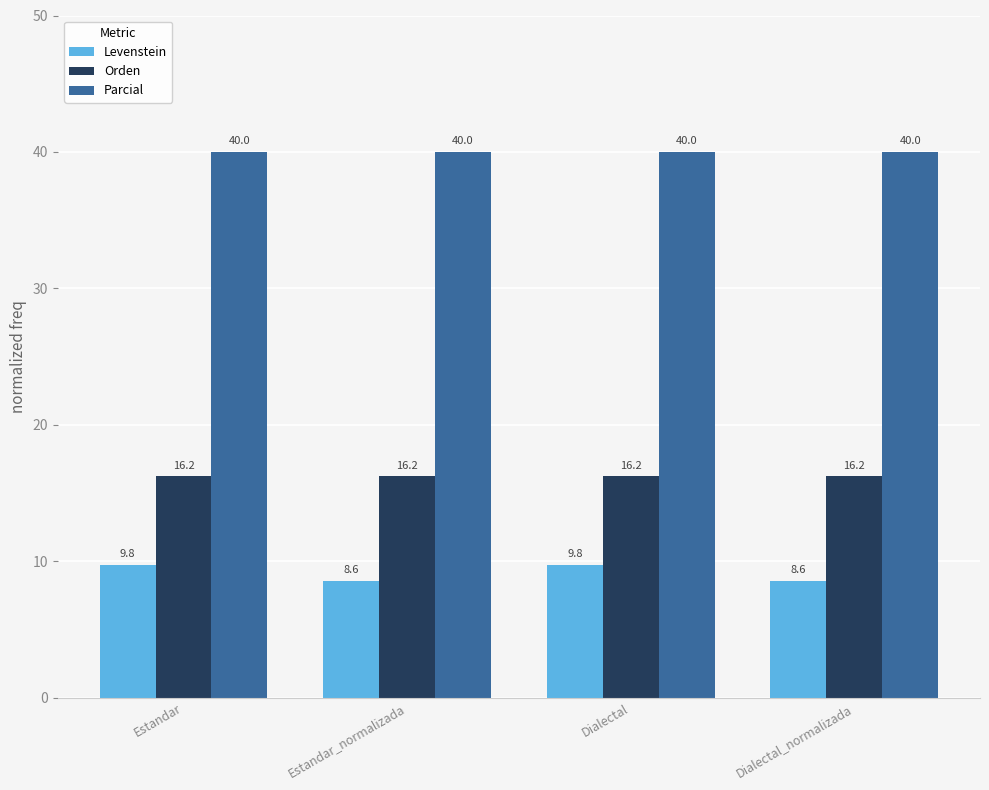

What are all the series names shown in the legend?

Levenstein, Orden, Parcial